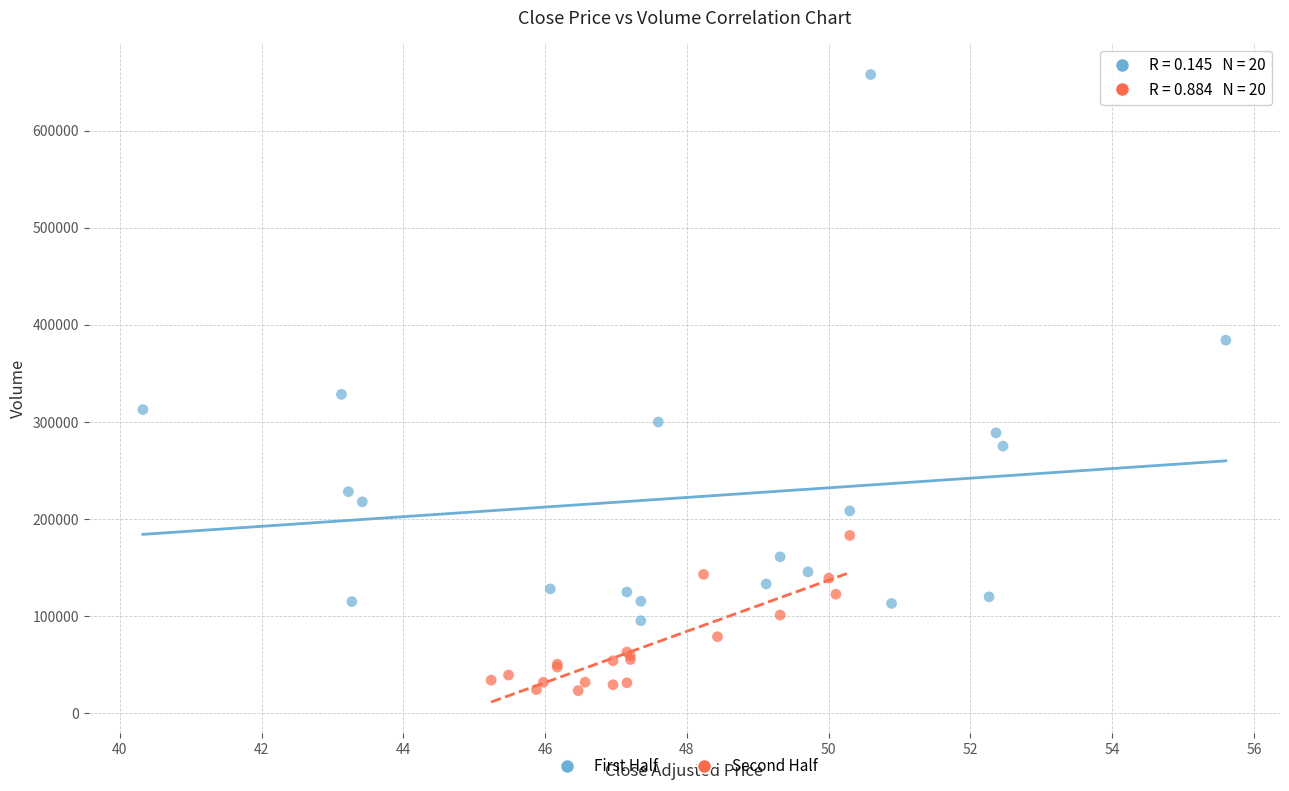

Which series contains the highest Y value?

First Half